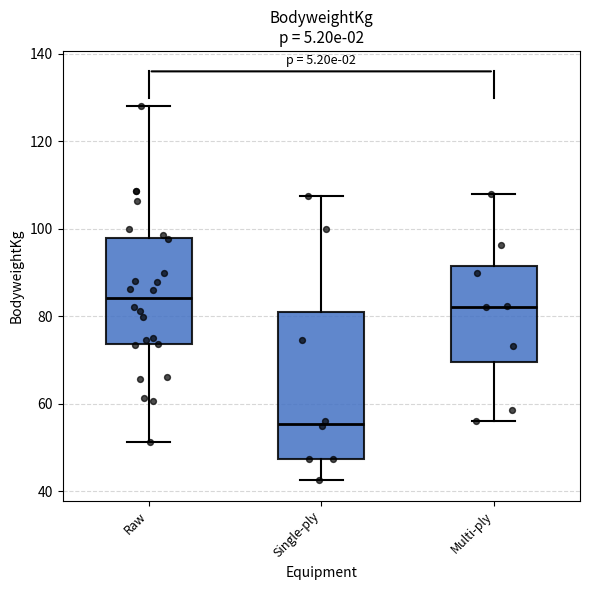

Reading left to right, transcribe this box plot: for each box, give where its median line is, the range the box spans, and where its two whiskers end, as read against the y-axis. The values are not printed on the chart, so give them approximately, as read against the axis.

Raw: median 84, box 74 to 98, whiskers 52 to 128
Single-ply: median 56, box 48 to 80, whiskers 42 to 108
Multi-ply: median 82, box 70 to 92, whiskers 56 to 108